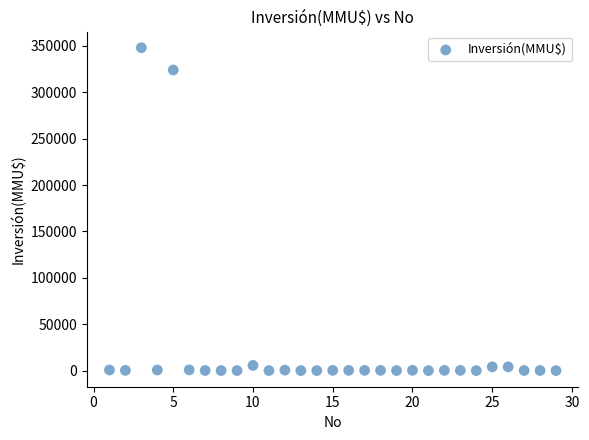

What is the range of Y values (max minus min)?

348000